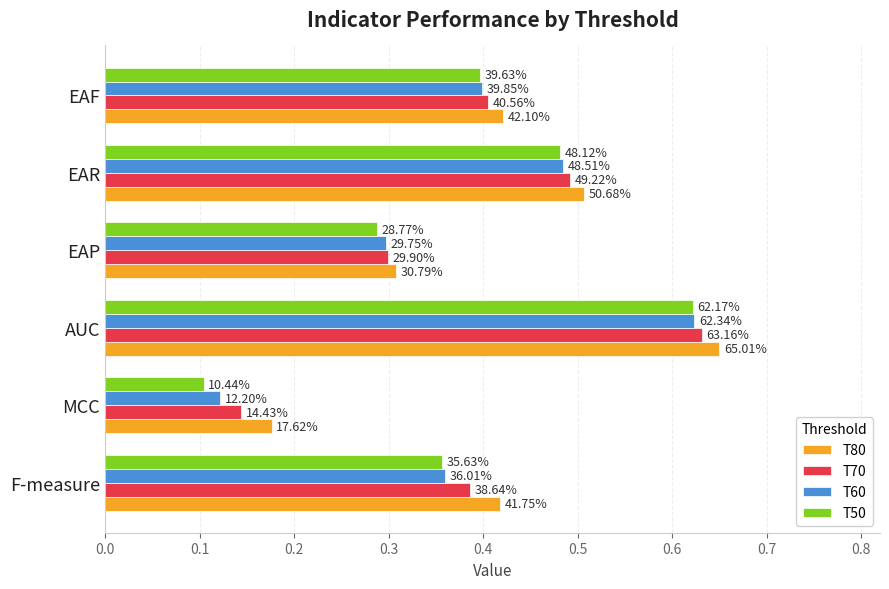

What is the value of the T70 bar at the 4th from the left?

0.3